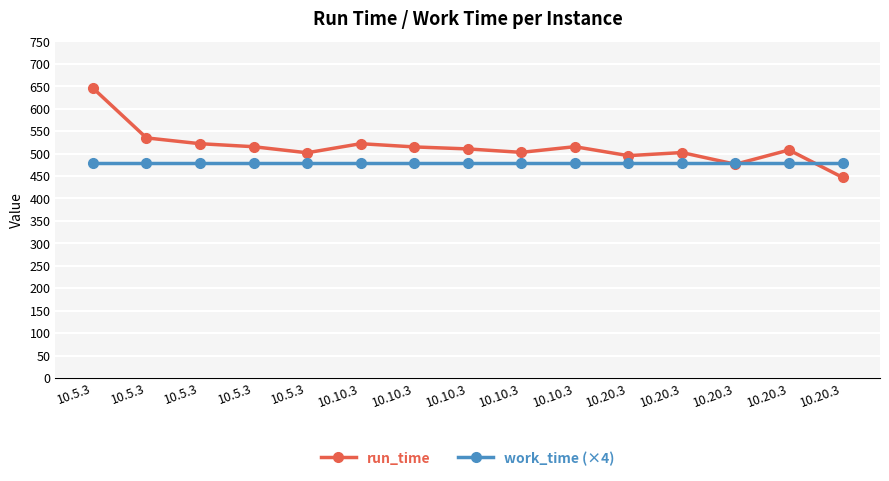

After their last crossing, which series has the higher values: run_time or work_time (×4)?

work_time (×4)